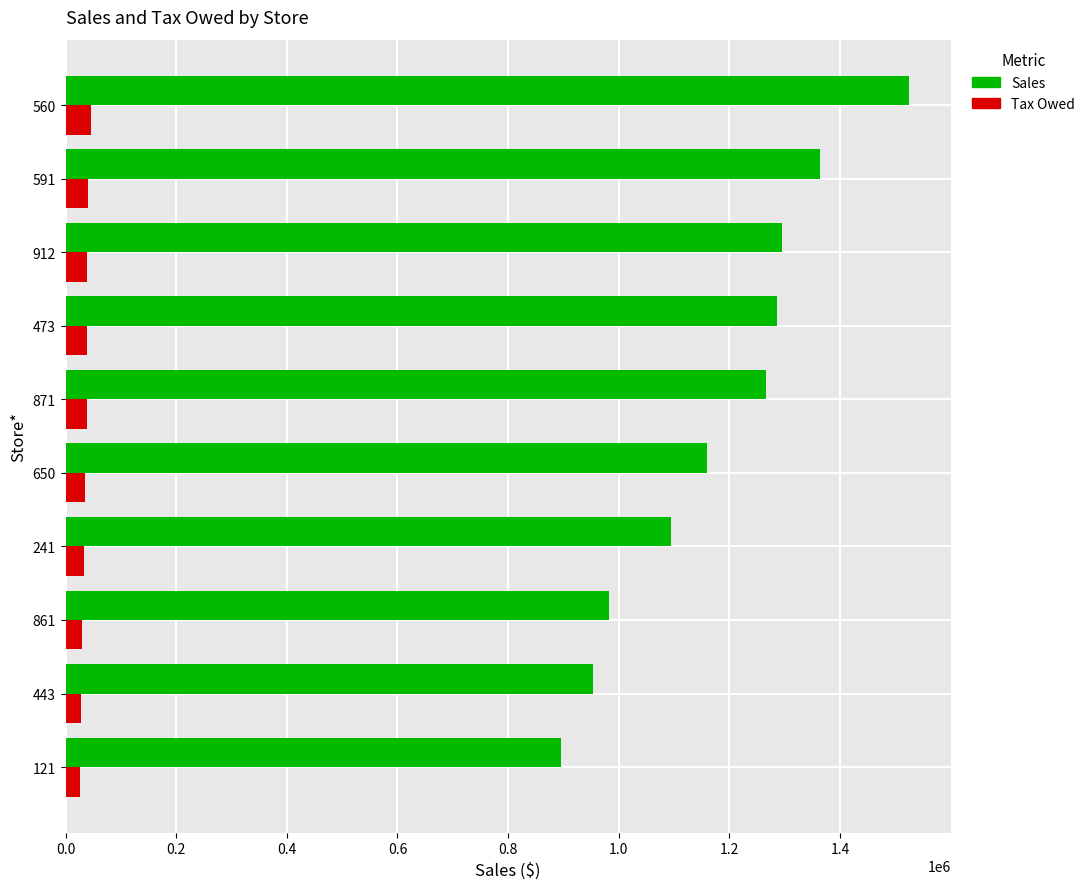

List the series in order of their overall mean, lowest first.

Tax Owed, Sales